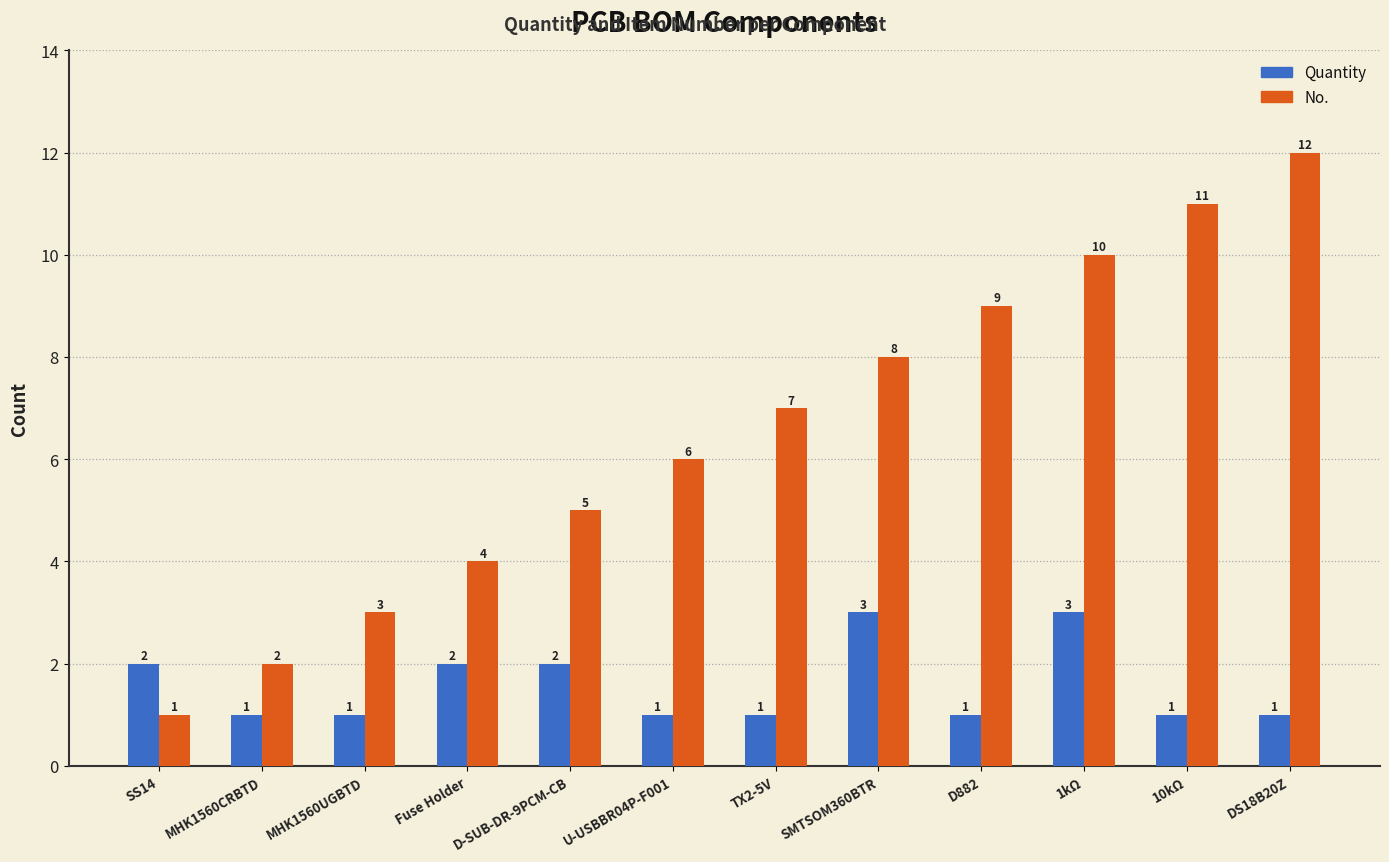

What is the sum of the No. values at MHK1560CRBTD and TX2-5V?

9